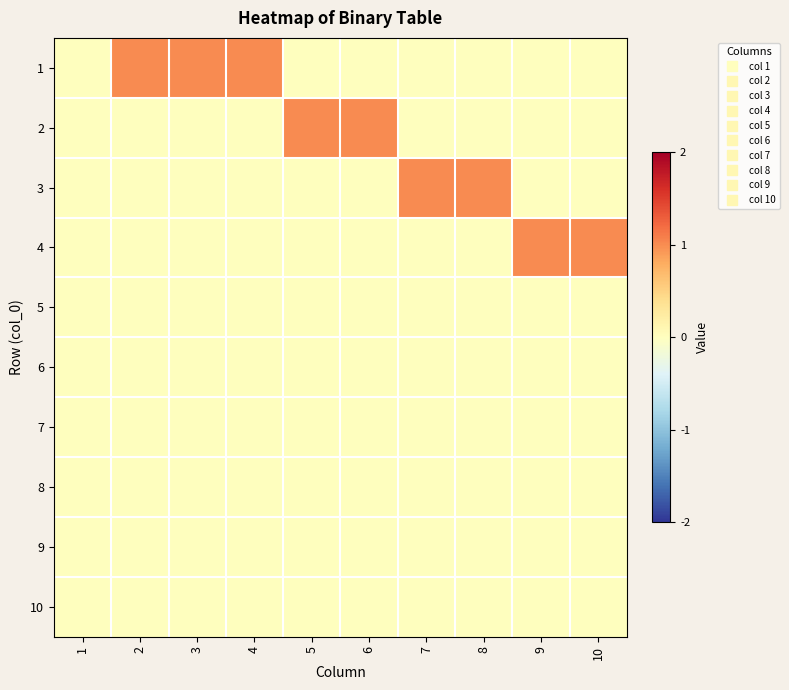

At which category is the sum across all series the highest?

2